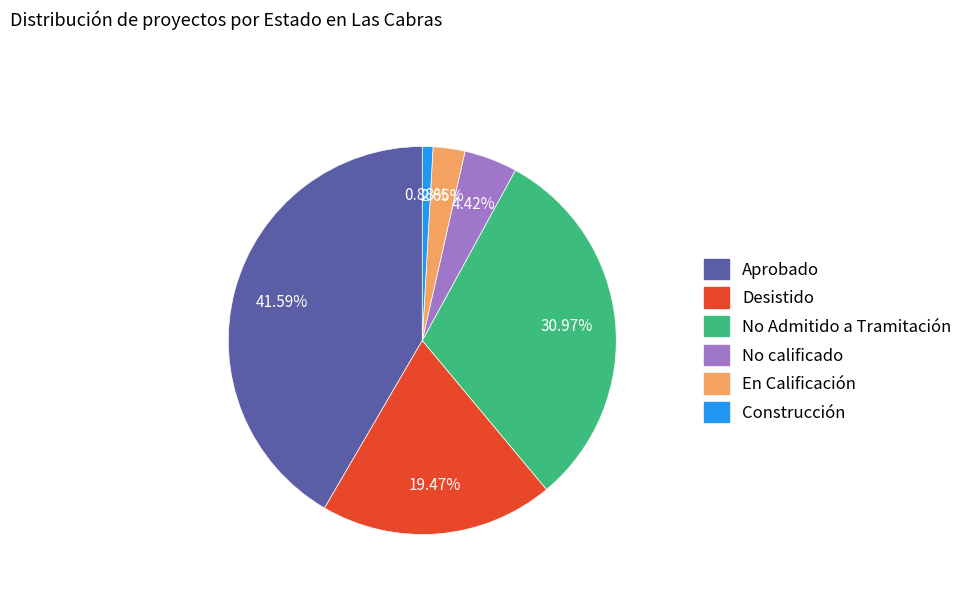

To the nearest percent, what is the difference between the No calificado and No Admitido a Tramitación slice percentages?

27%